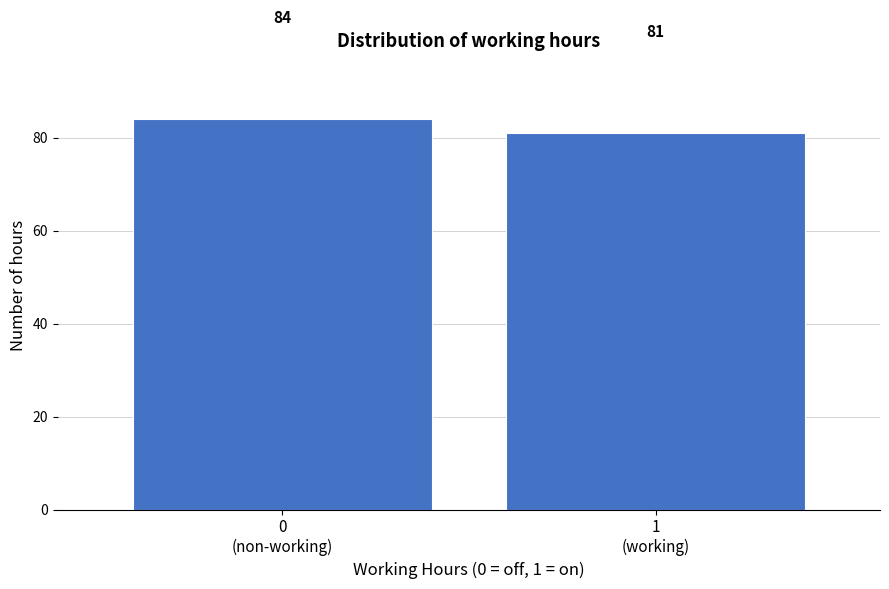

Reading right to left, what are all the values shown in this chart?

81	84